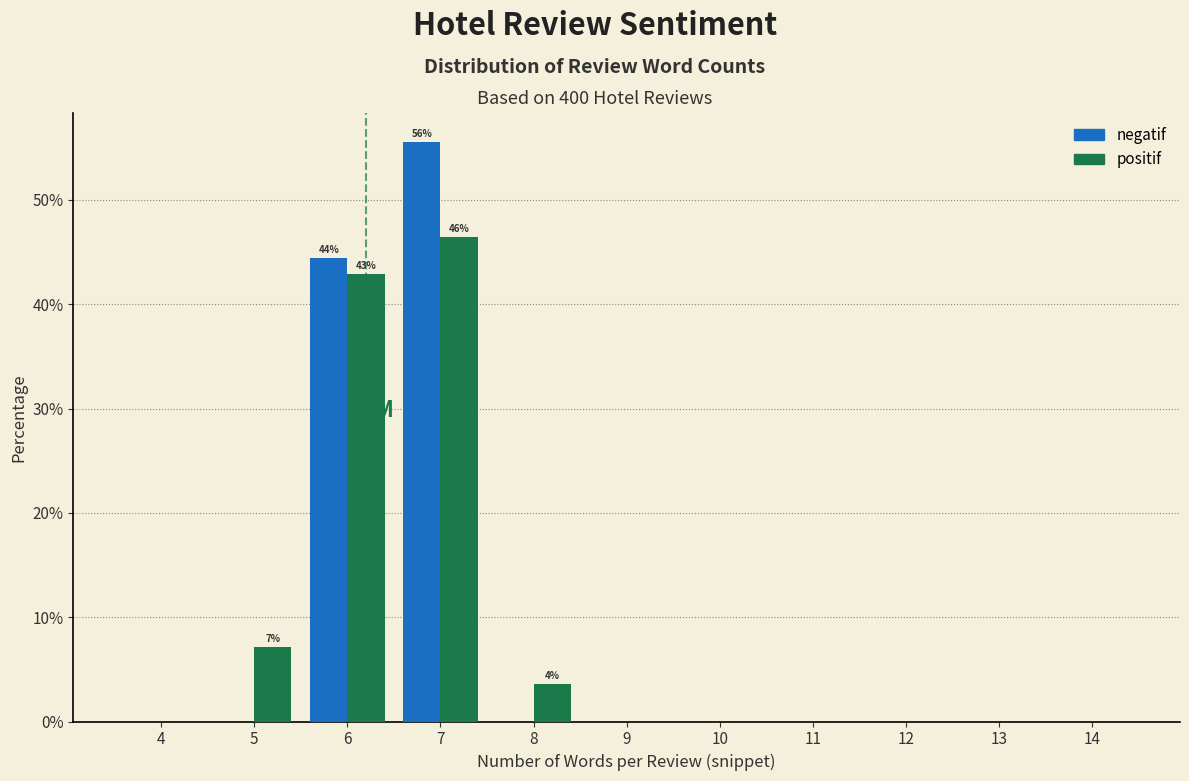

Reading right to left, extract all data points from this chart.

negatif: 14=0.0	13=0.0	12=0.0	11=0.0	10=0.0	9=0.0	8=0.0	7=55.6	6=44.4	5=0.0	4=0.0
positif: 14=0.0	13=0.0	12=0.0	11=0.0	10=0.0	9=0.0	8=3.6	7=46.4	6=42.9	5=7.1	4=0.0